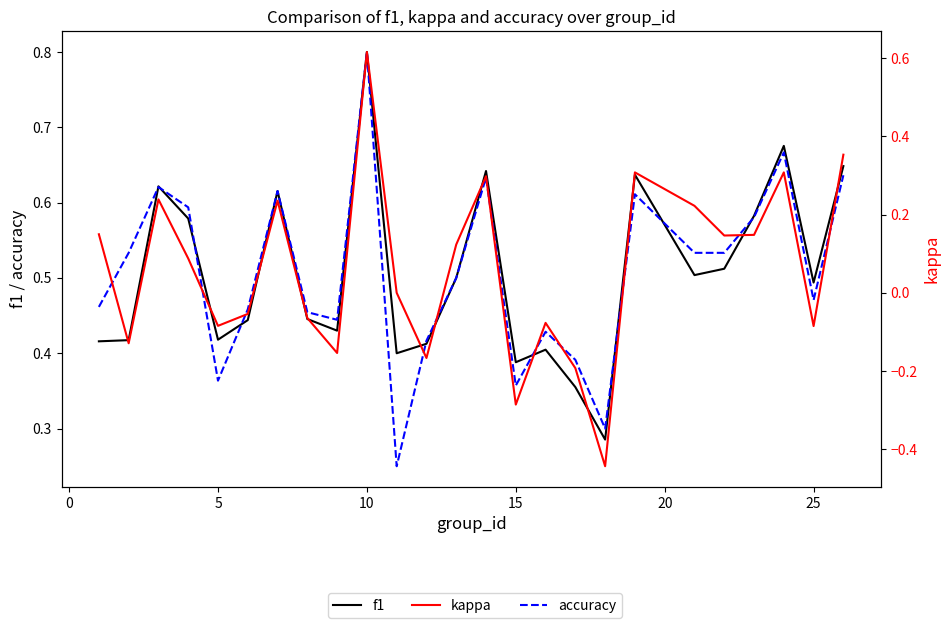

How many f1 values are between 0 and 1?

25